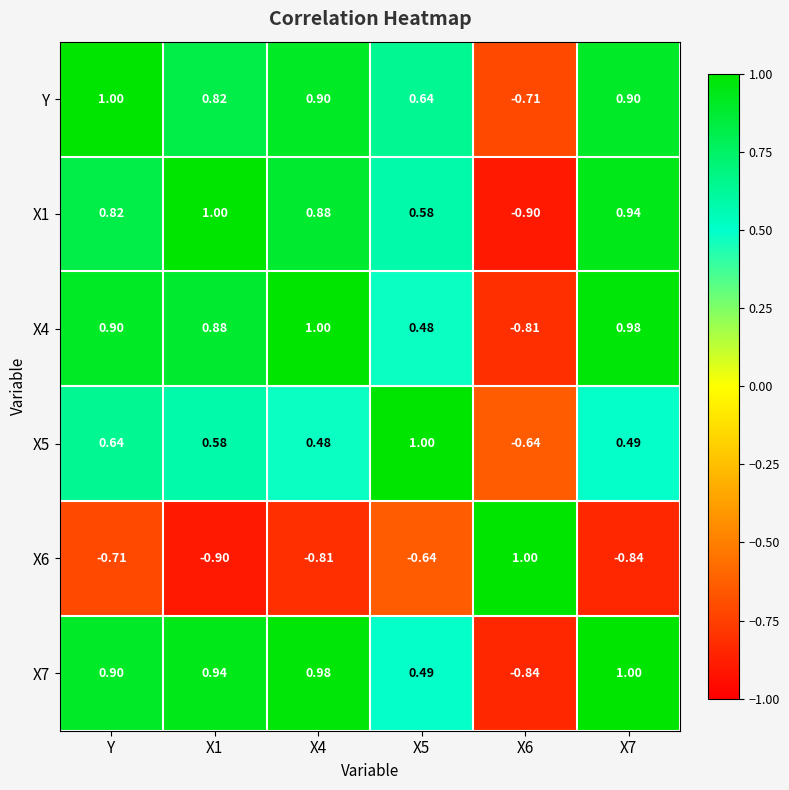

Which series has the largest total across all categories?

Y